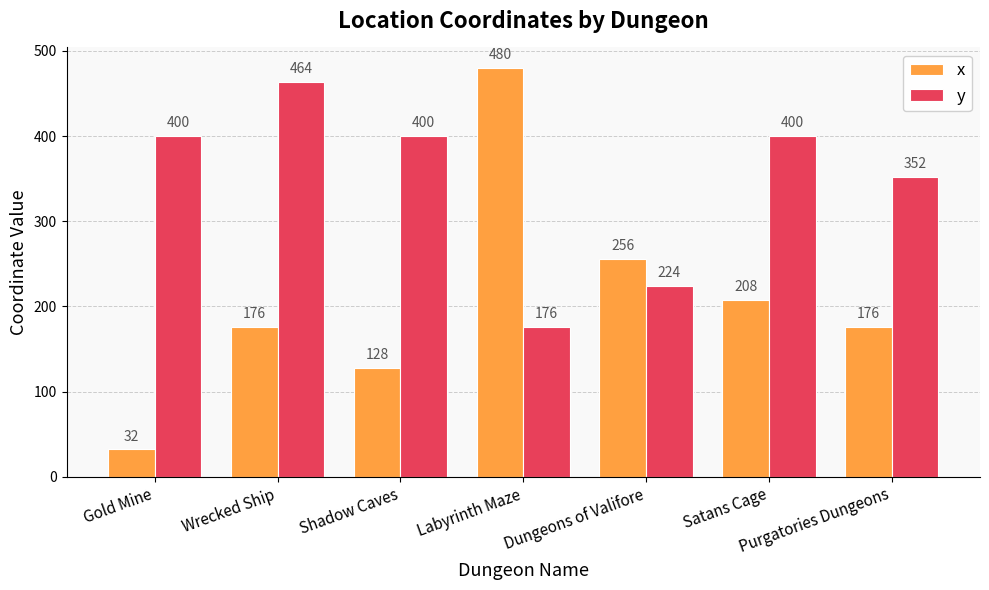

True or false: y has a value of 400 at Gold Mine.

True